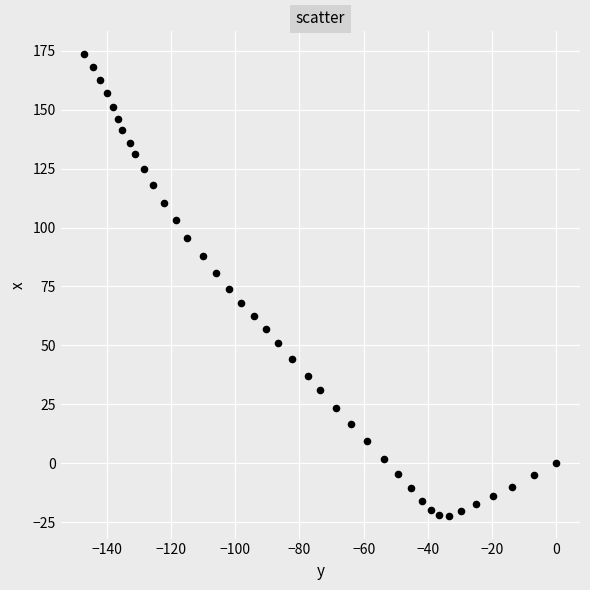

What is the range of X values (max minus min)?

147.0